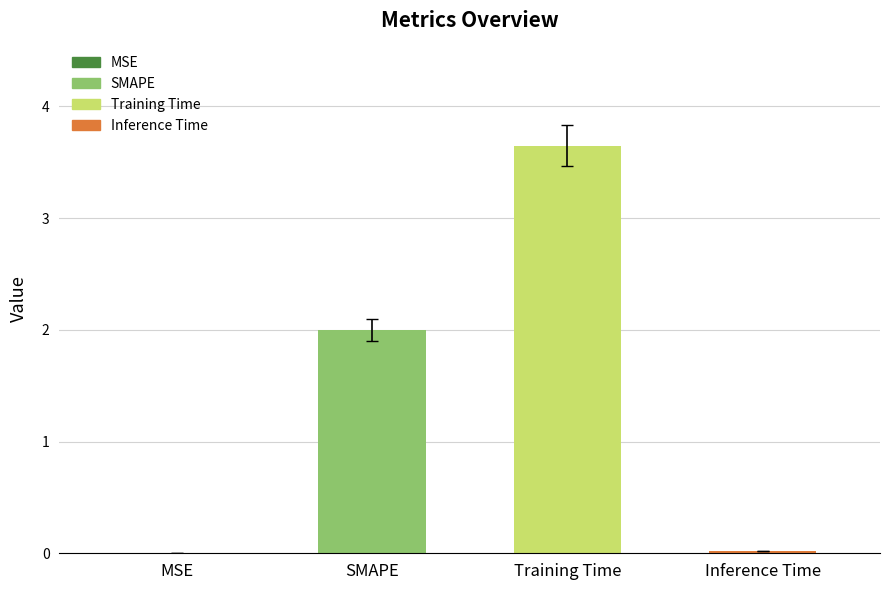

Between Inference Time and Training Time, which is larger?

Training Time